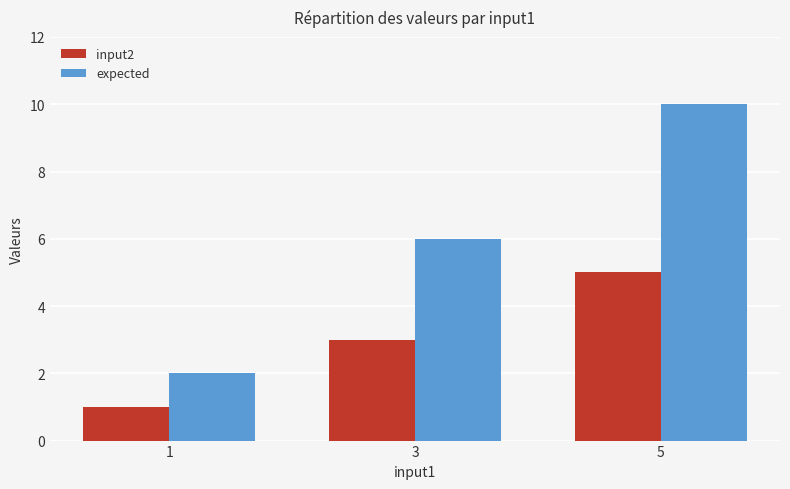

At 1, list the series in order from largest to smallest.

expected, input2